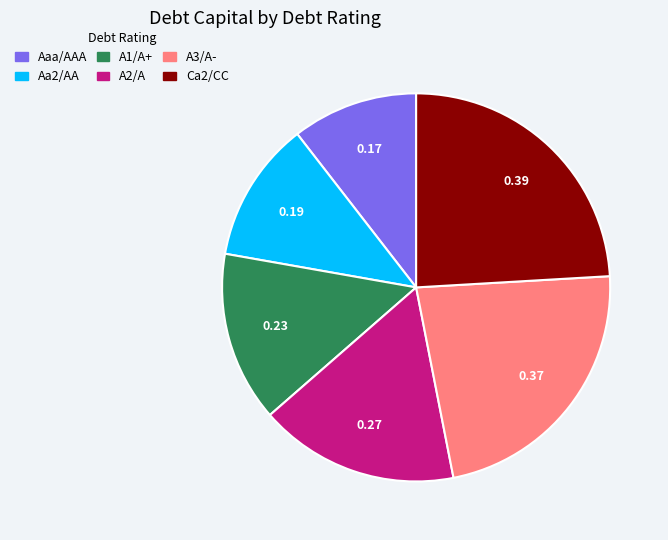

The Ca2/CC slice represents 24% of the pie. True or false?

True